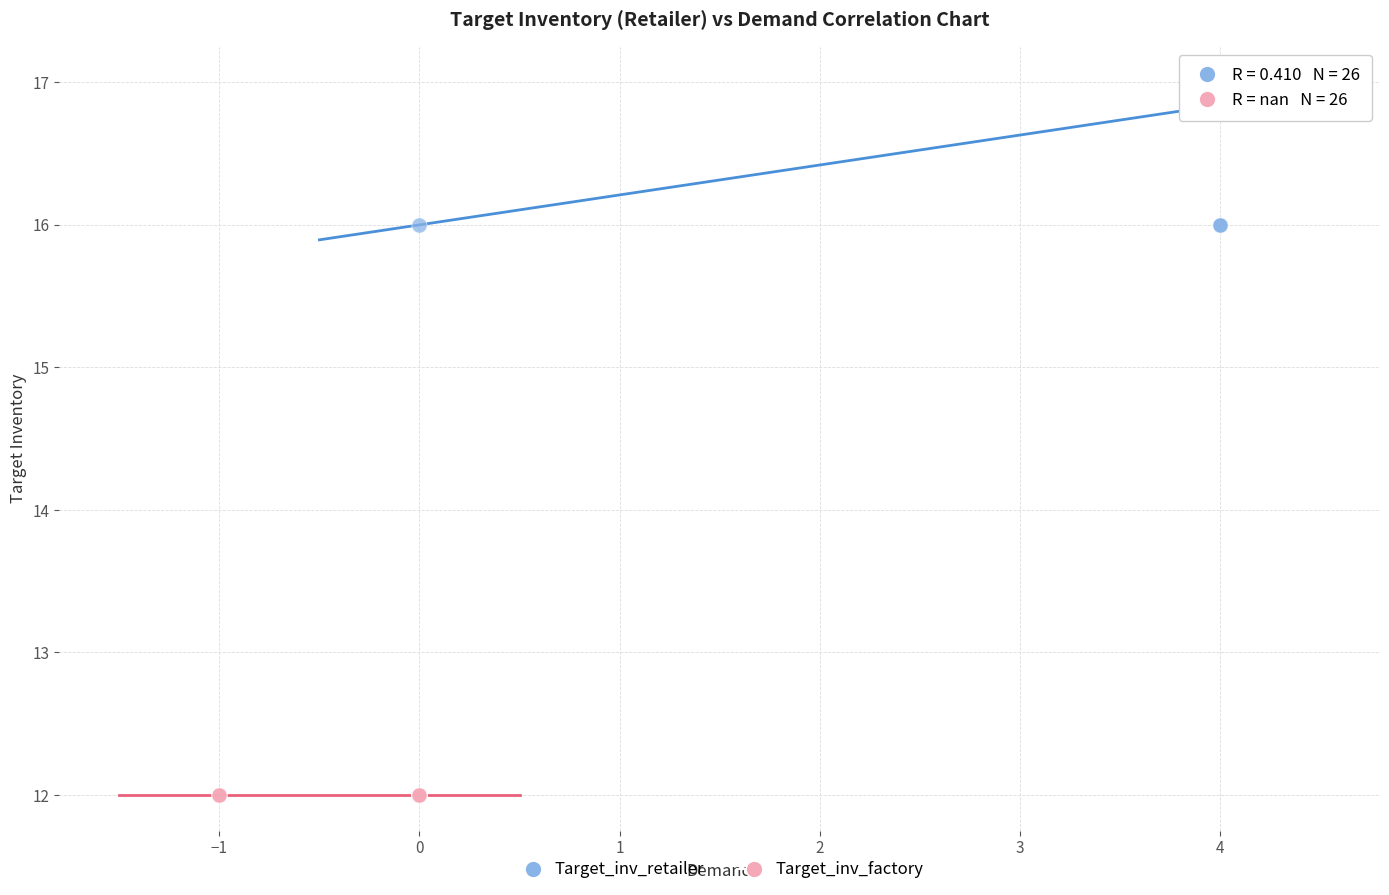

Which series reaches the minimum Y coordinate?

Target_inv_factory